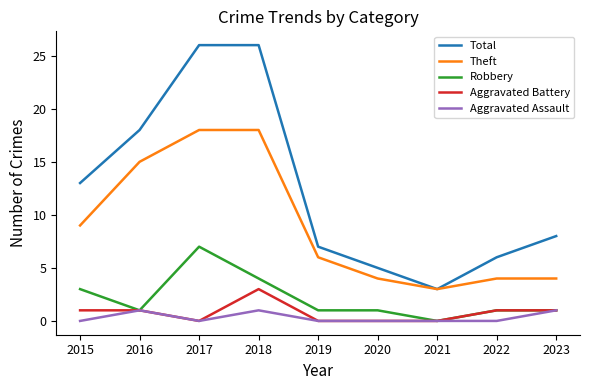

What is the difference between the highest and lowest values at 2020?

5